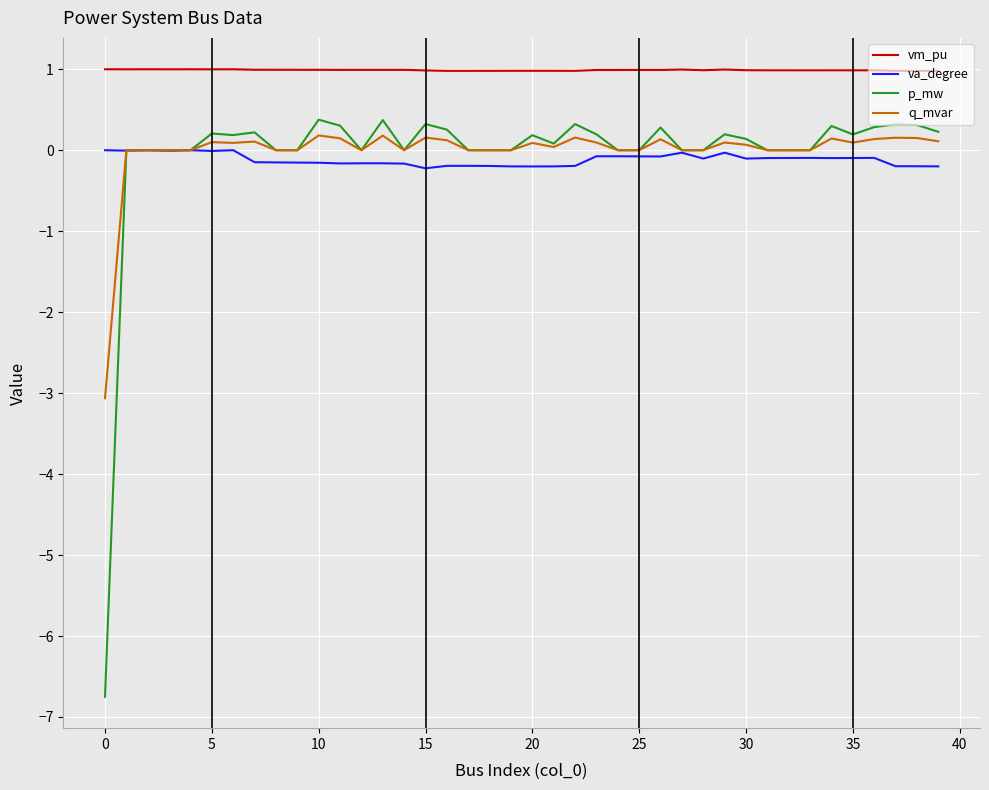

Which series has the largest total across all categories?

vm_pu